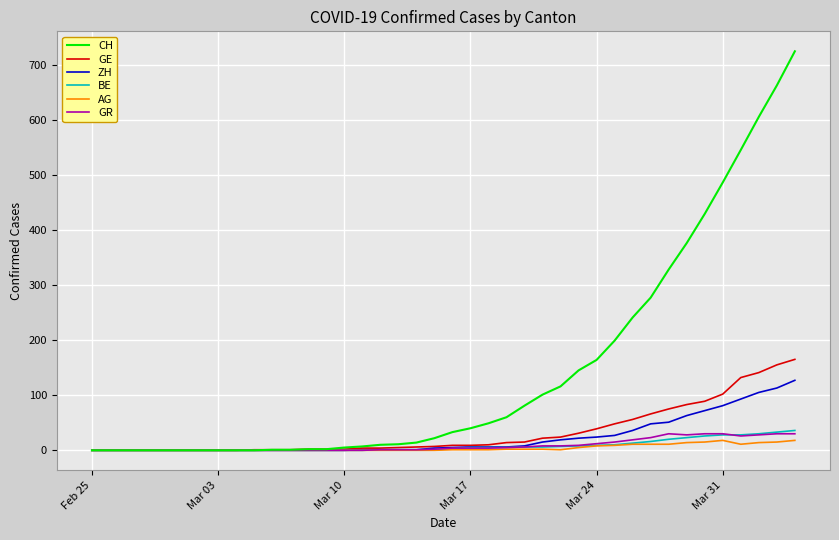

Which series has the largest total across all categories?

CH